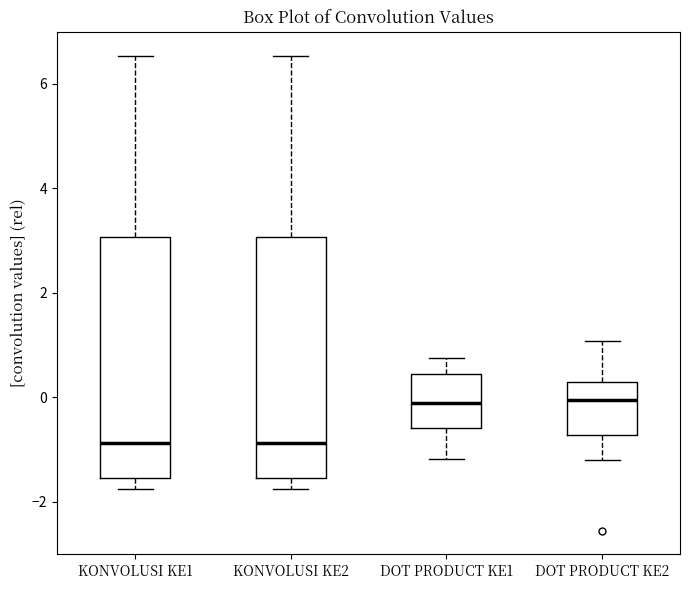

Reading left to right, transcribe this box plot: for each box, give where its median line is, the range the box spans, and where its two whiskers end, as read against the y-axis. The values are not printed on the chart, so give them approximately, as read against the axis.

KONVOLUSI KE1: median -0.8, box -1.6 to 3.0, whiskers -1.8 to 6.6
KONVOLUSI KE2: median -0.8, box -1.6 to 3.0, whiskers -1.8 to 6.6
DOT PRODUCT KE1: median 0.0, box -0.6 to 0.4, whiskers -1.2 to 0.8
DOT PRODUCT KE2: median 0.0, box -0.8 to 0.2, whiskers -1.2 to 1.0